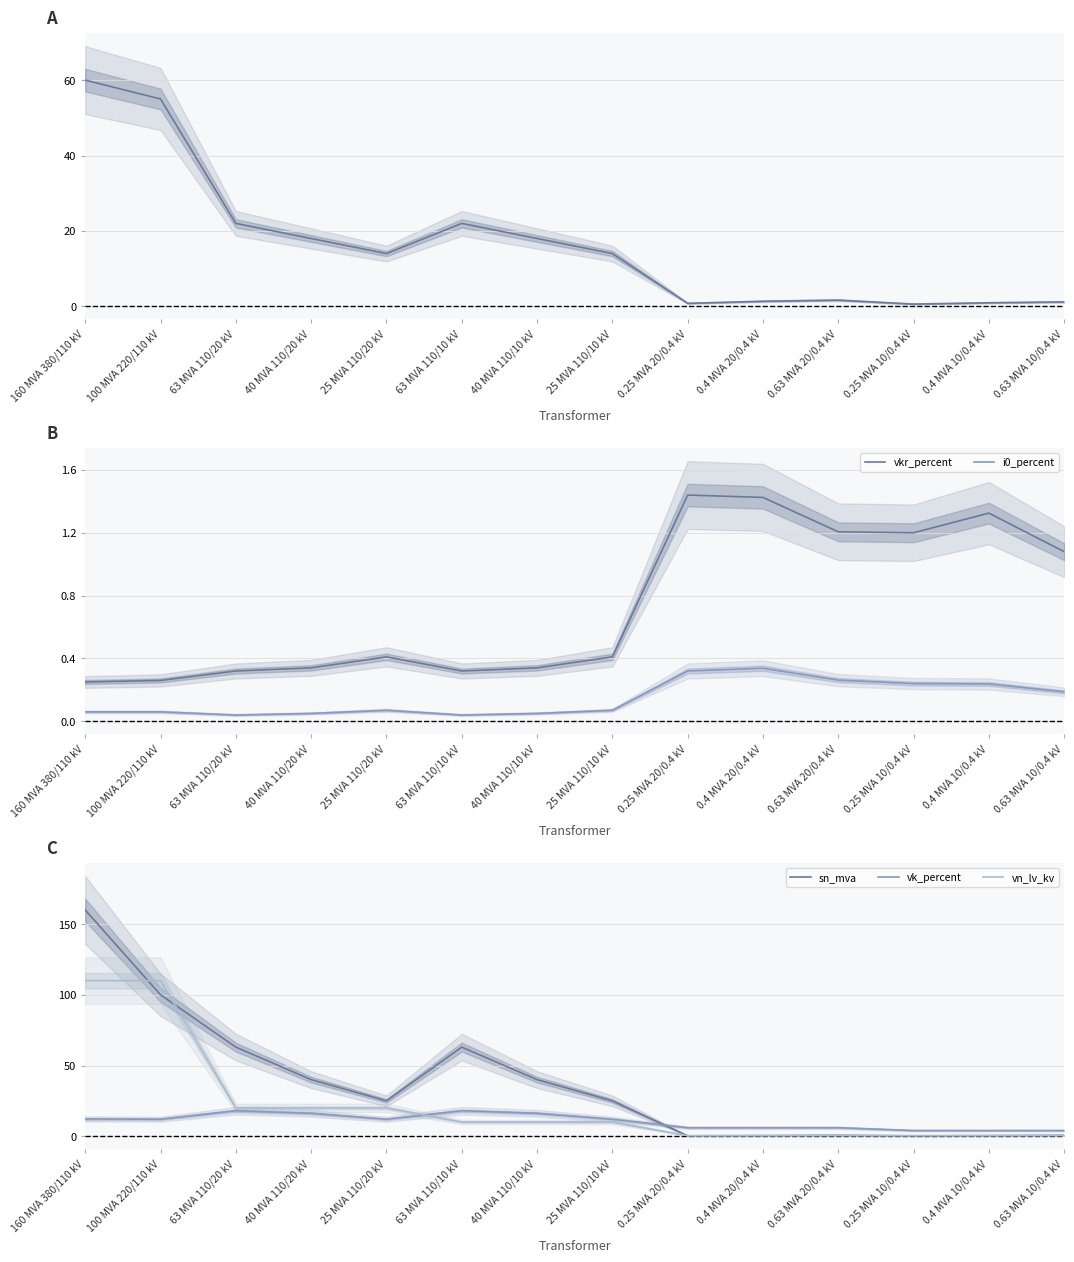

How many intersections are there between vkr_percent and vn_lv_kv?

1